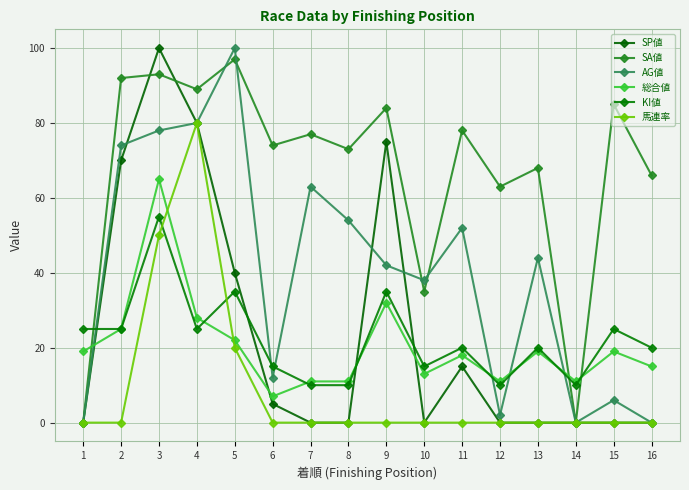

Where is the first local minimum for AG値?

6